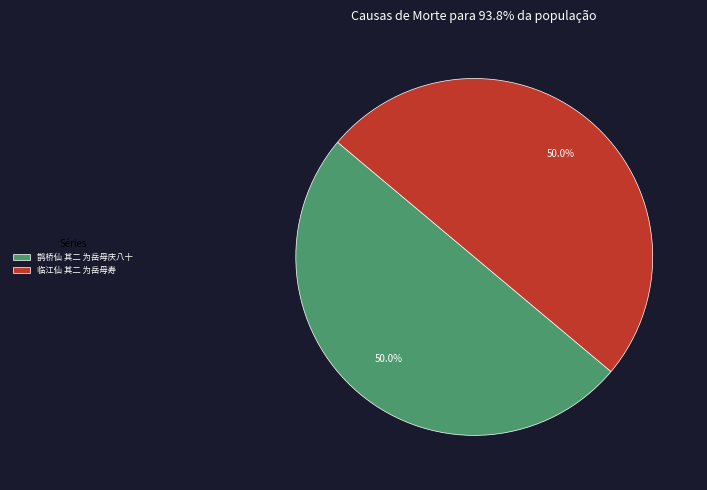

Count the number of slices in the pie.

2